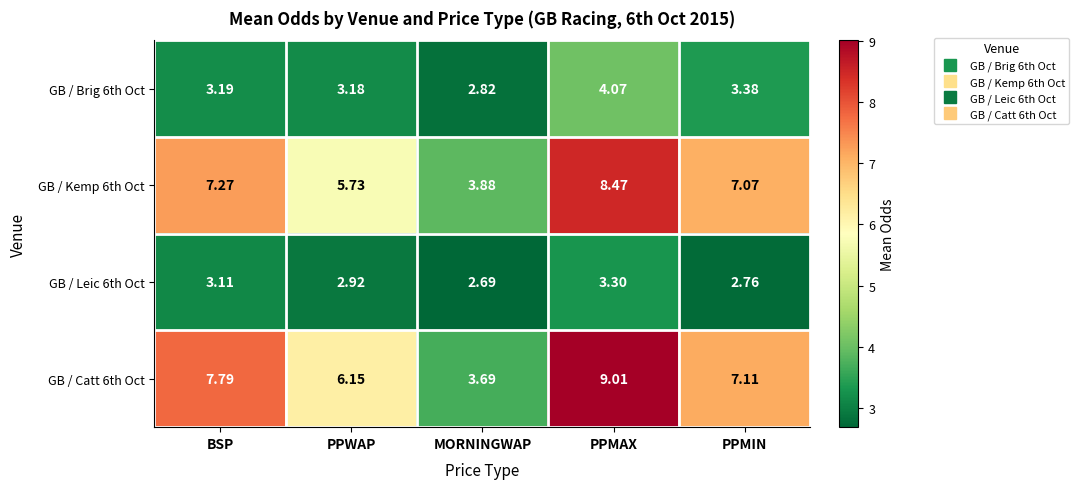

At MORNINGWAP, list the series in order from largest to smallest.

GB / Kemp 6th Oct, GB / Catt 6th Oct, GB / Brig 6th Oct, GB / Leic 6th Oct